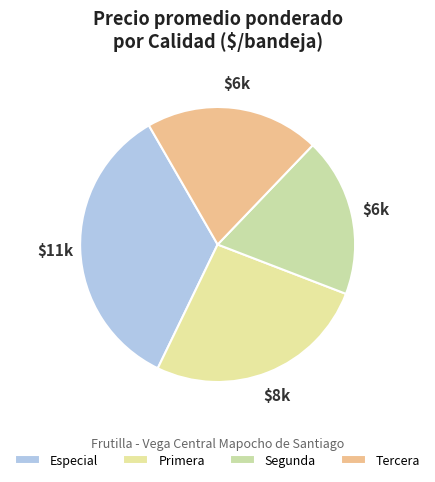

Count the number of slices in the pie.

4